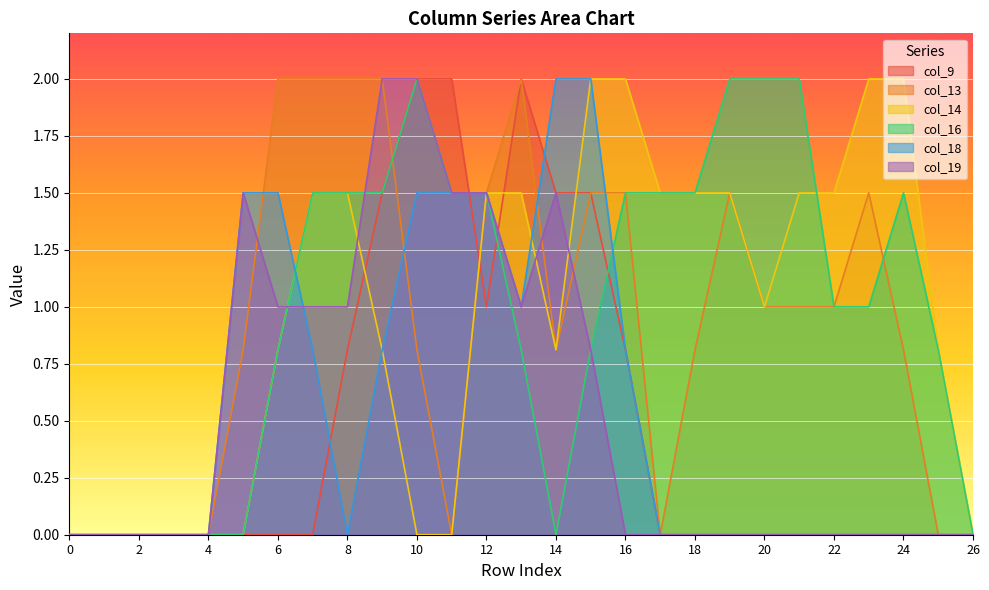

How many times do col_18 and col_16 cross each other?

2